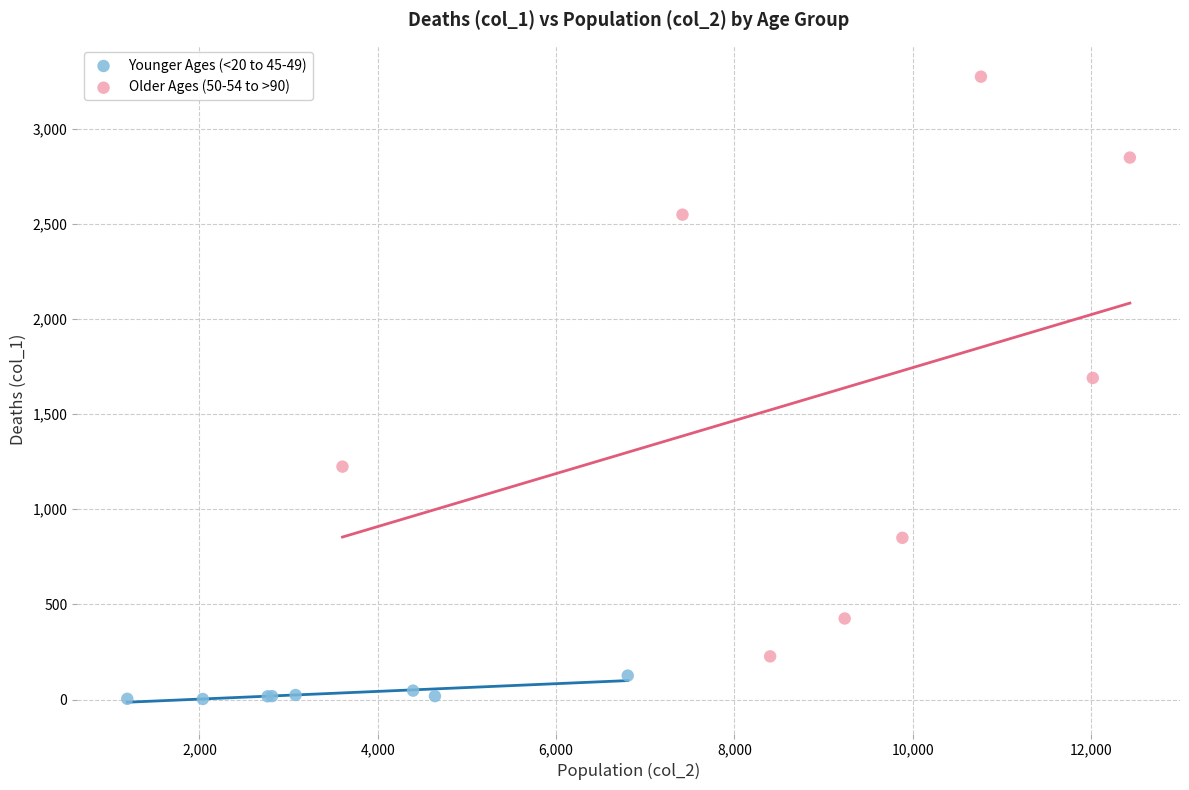

Which series contains the lowest Y value?

Younger Ages (<20 to 45-49)